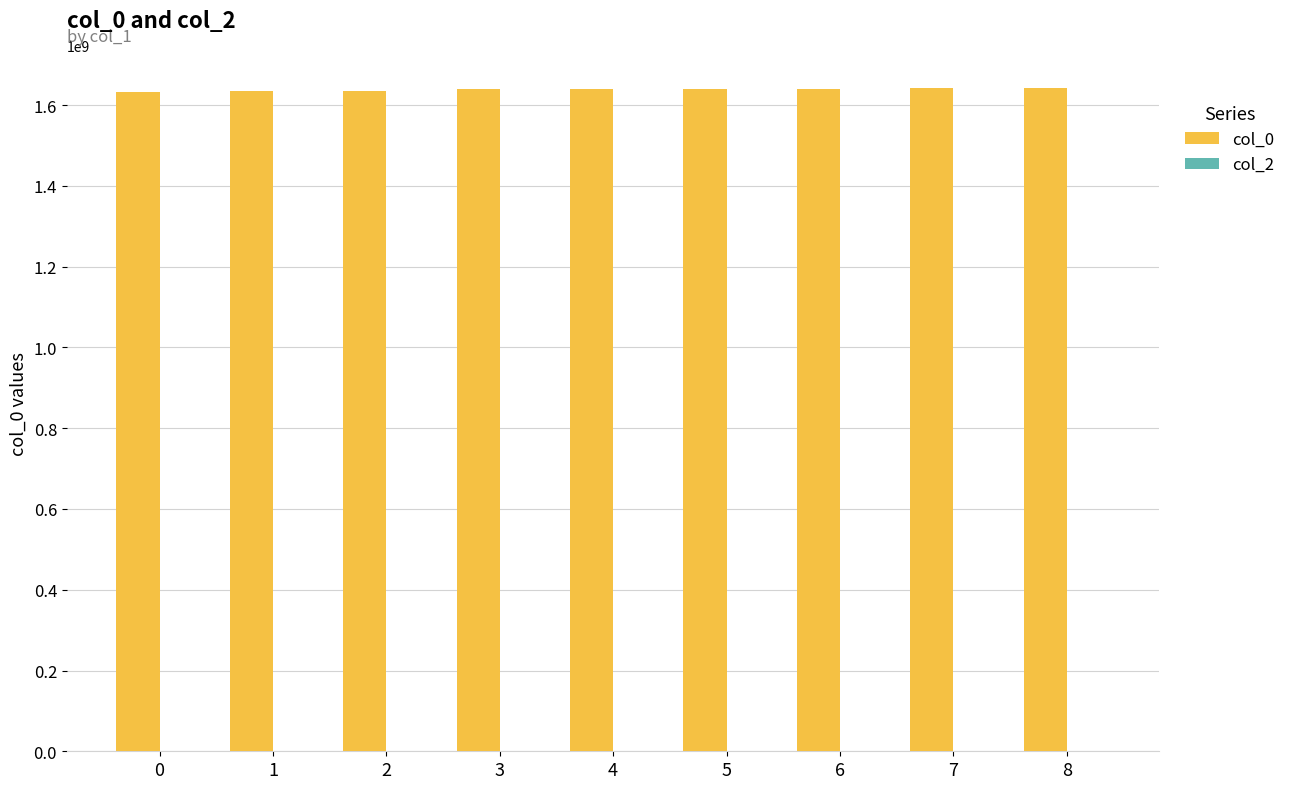

How many bars are there in total?

9